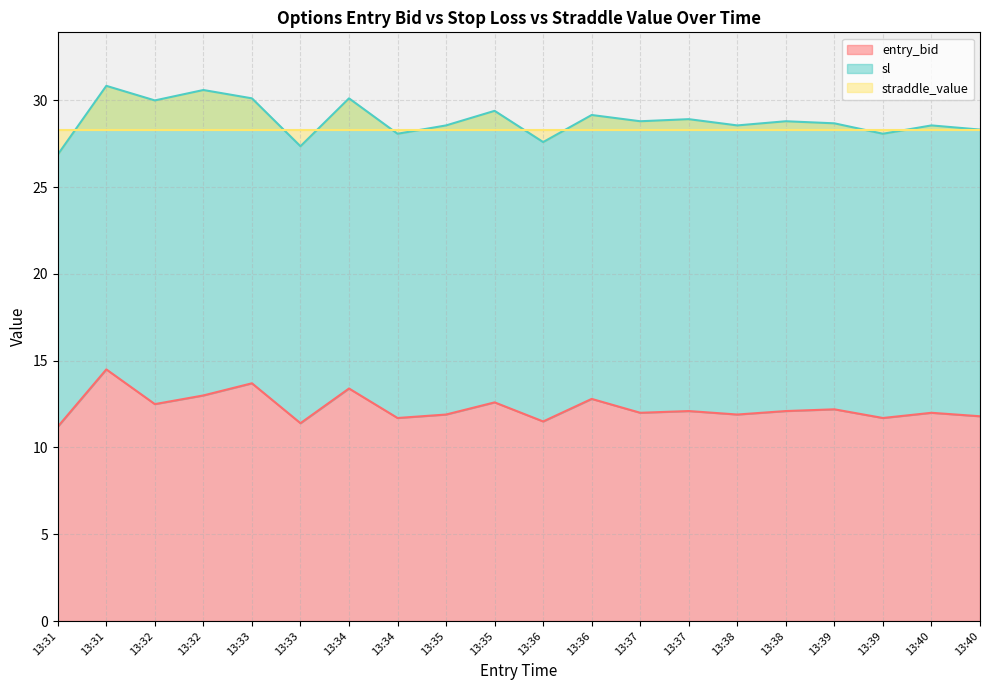

At how many categories does at least one series exceed 22?

20